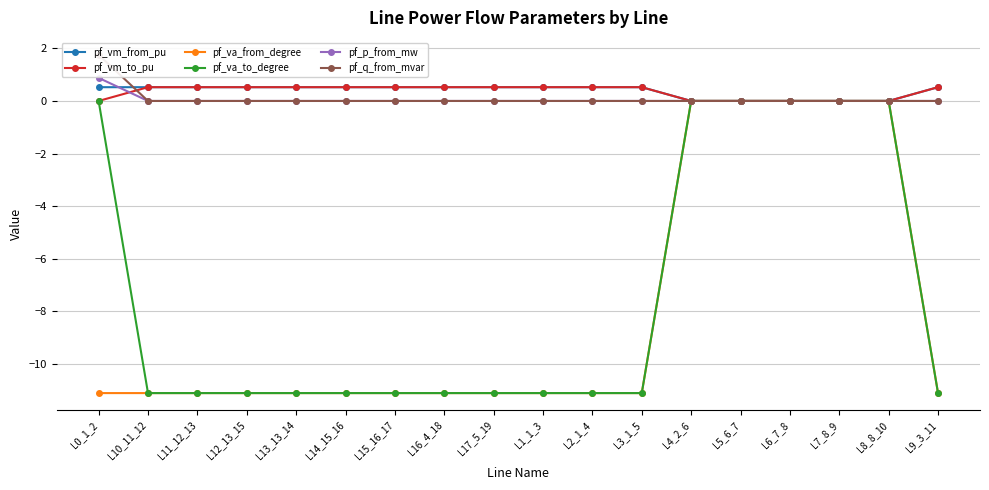

True or false: pf_va_to_degree and pf_q_from_mvar cross at least once.

False